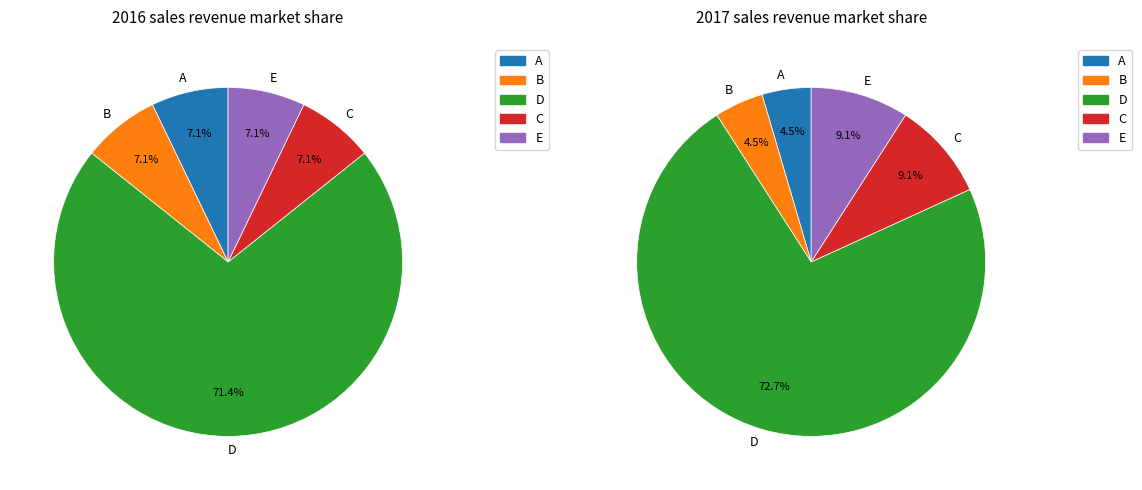

True or false: Extension.value[x] accounts for 44% of the total.

False